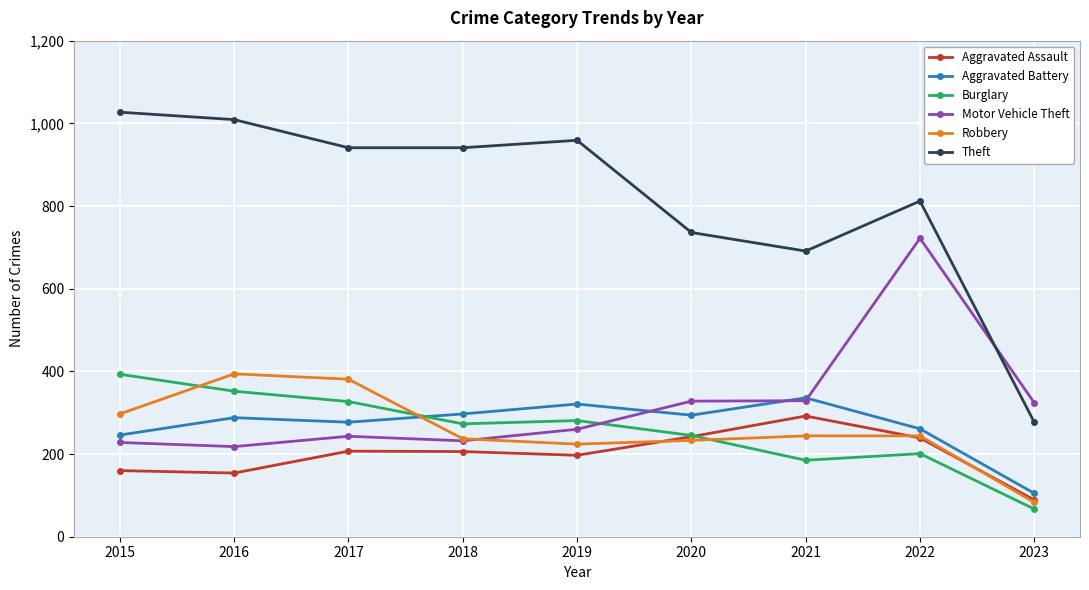

How many interior local peaks does the Aggravated Battery series have?

3